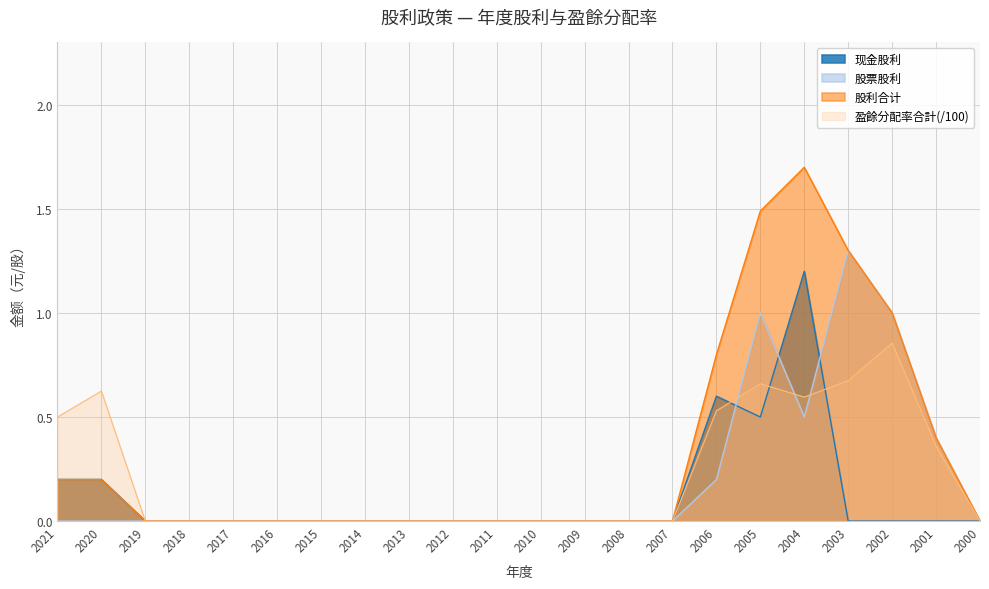

Between 2021 and 2012, which is larger?

2021